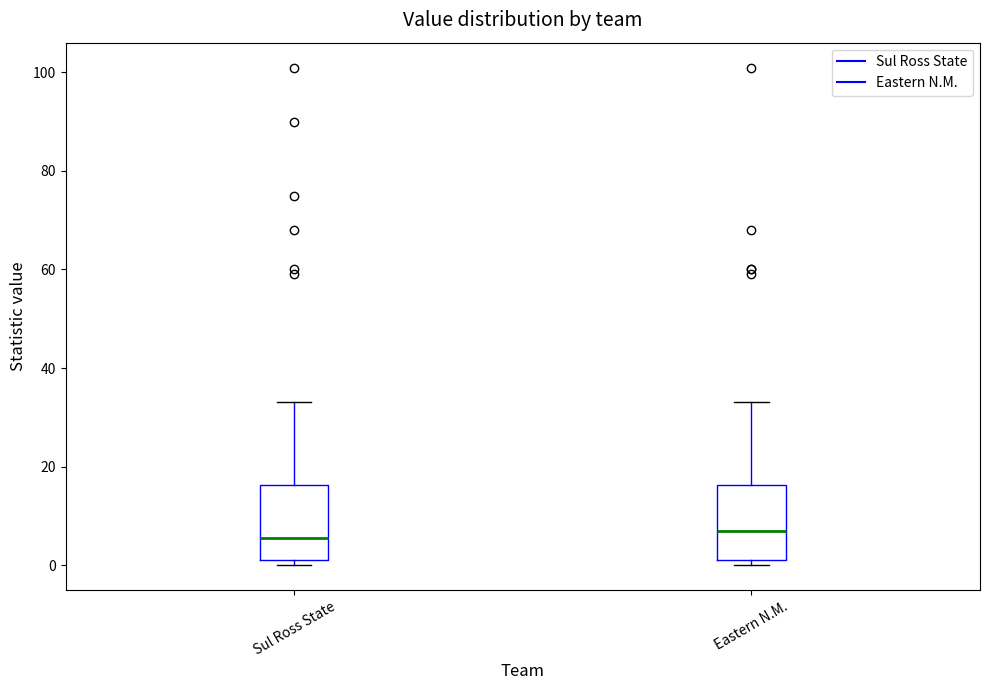

Where is the upper edge of the box for Sul Ross State on the y-axis? The values are not printed on the chart, so give them approximately, as read against the axis.

16